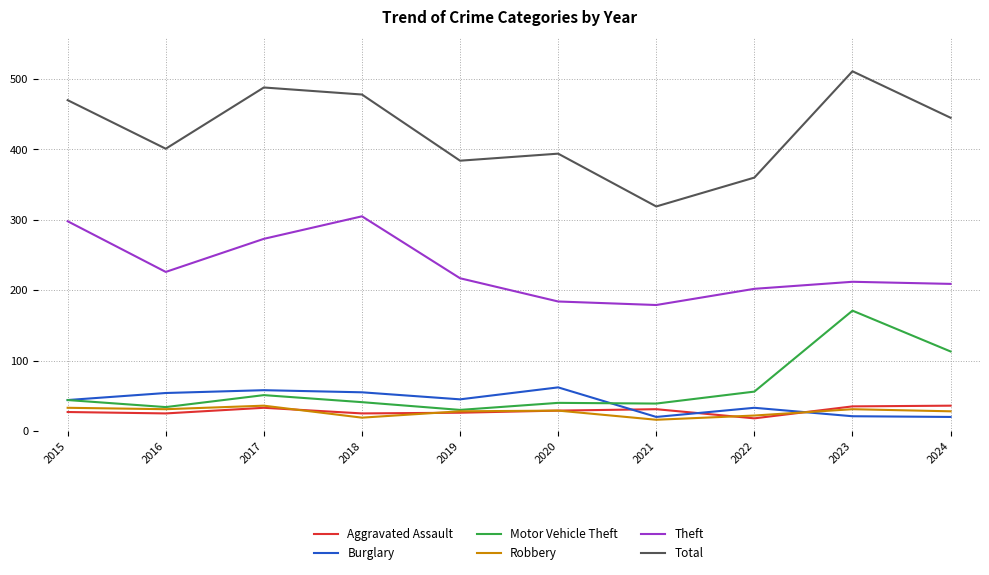

What is the approximate value of Motor Vehicle Theft at 2022?

56